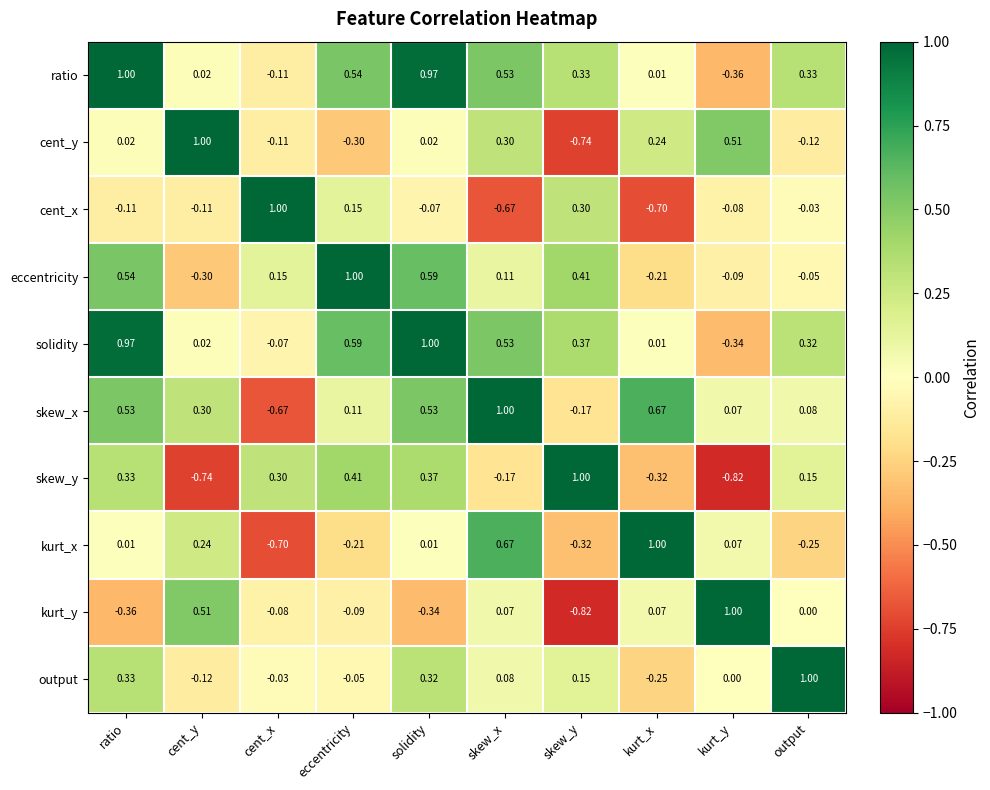

Rank the categories by solidity value from lowest to highest.

kurt_y, cent_x, kurt_x, cent_y, output, skew_y, skew_x, eccentricity, ratio, solidity